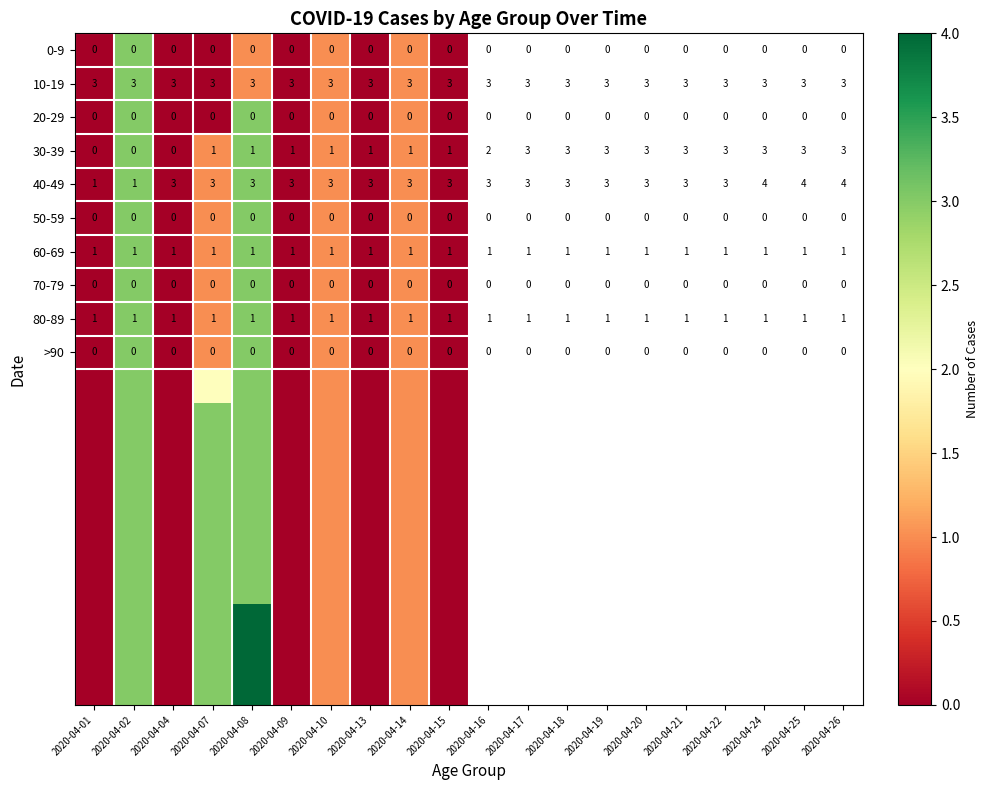

Is the value of 20-29 at 2020-04-08 greater than the value of 60-69 at 2020-04-10?

No